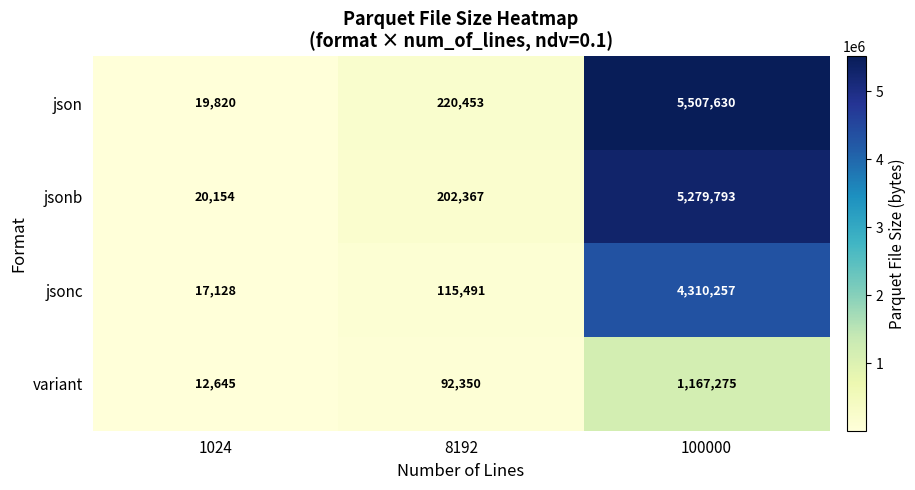

What is the maximum value shown in the chart?

5507630